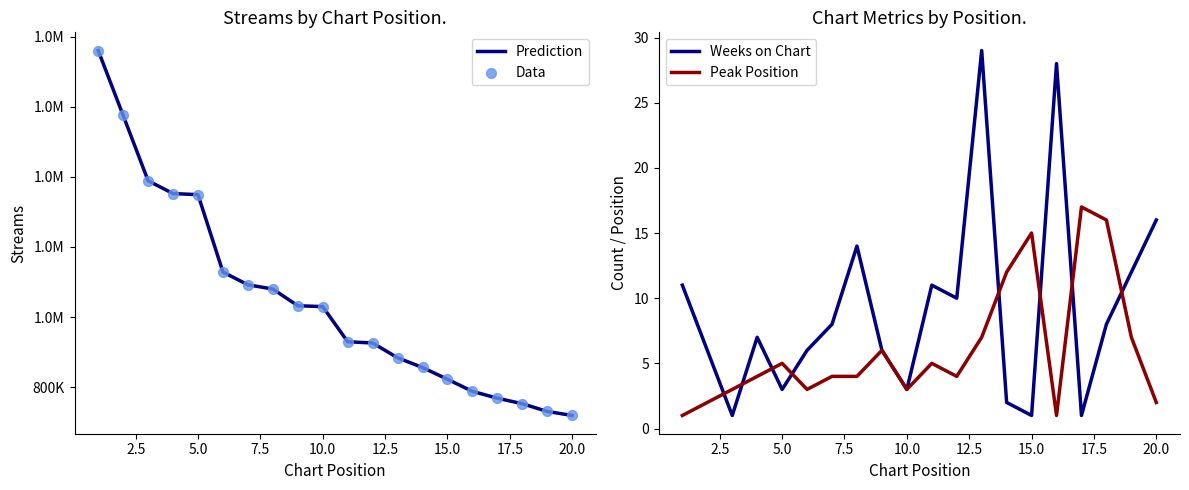

Which series has the widest spread of Y values?

Prediction